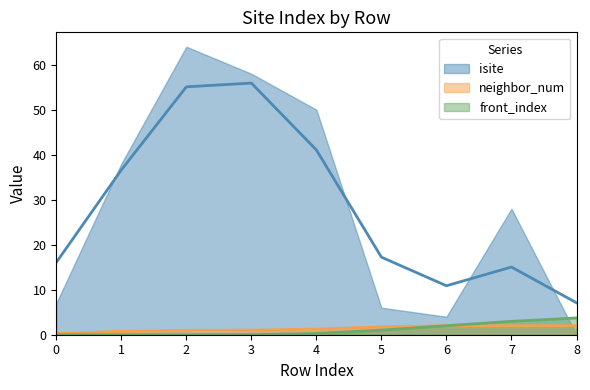

Count the number of data series in this chart.

3